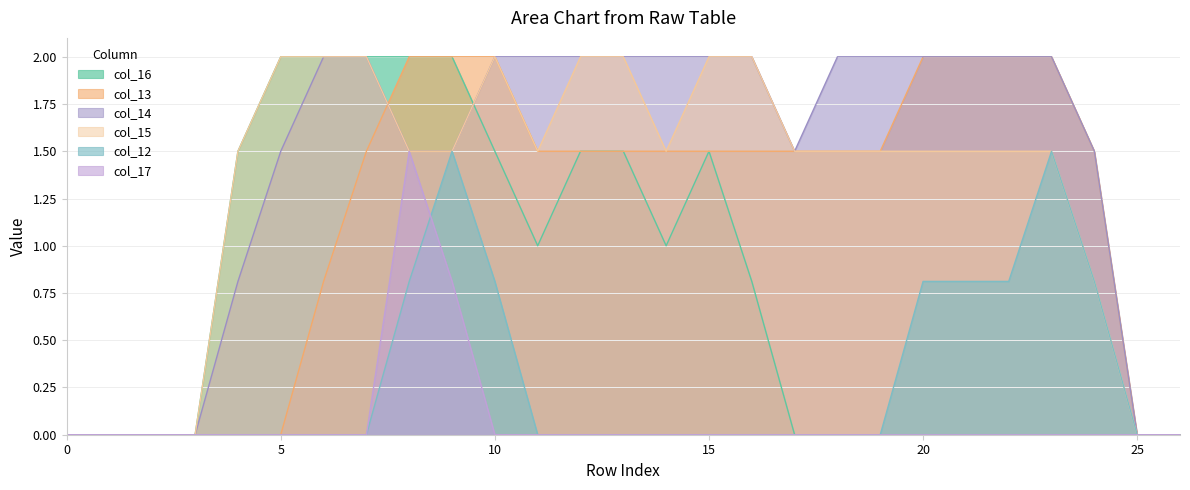

What is the sum of all col_13 values?

31.3